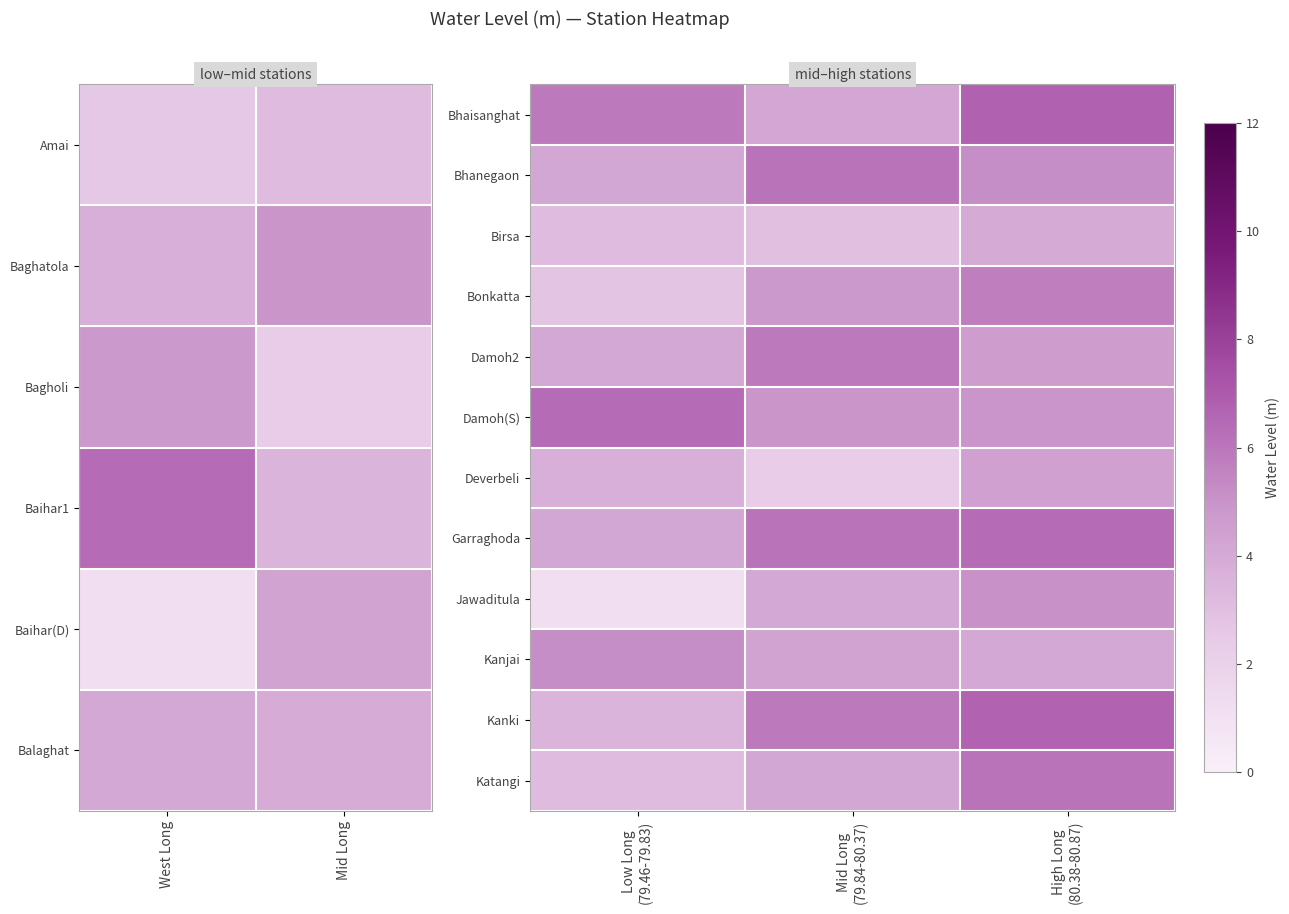

Where is Bhaisanghat nearest to the value 5?

Mid Long (79.84-80.37)